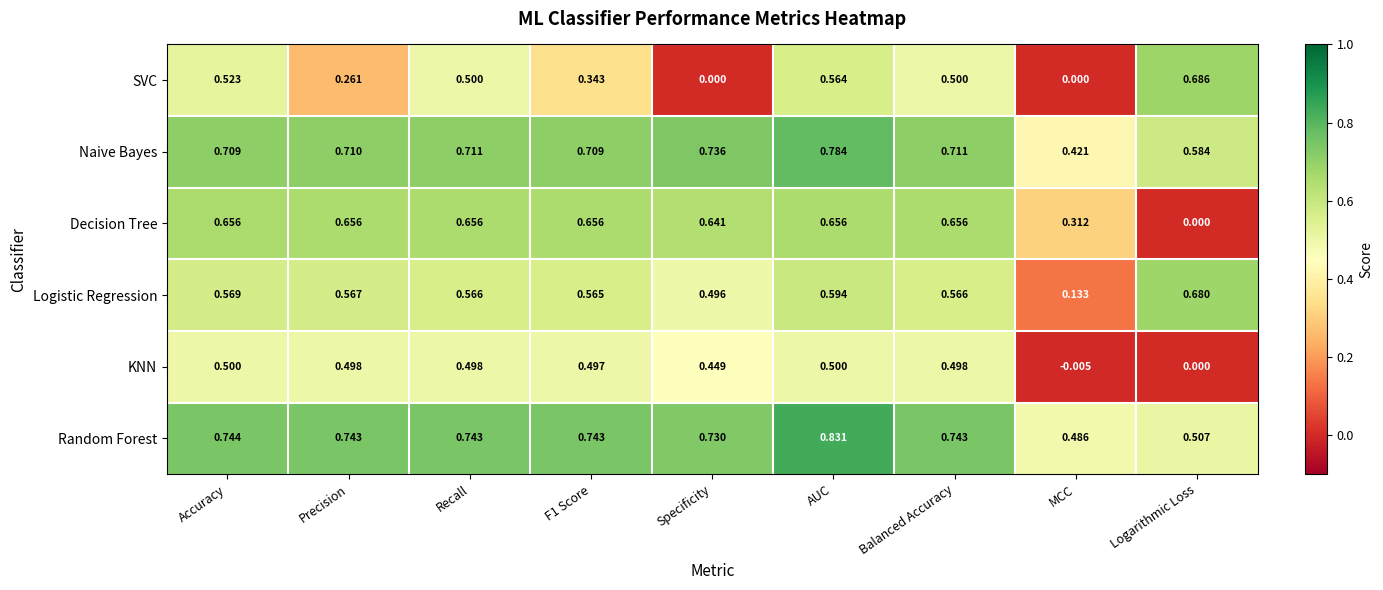

How many categories are shown in the chart?

9